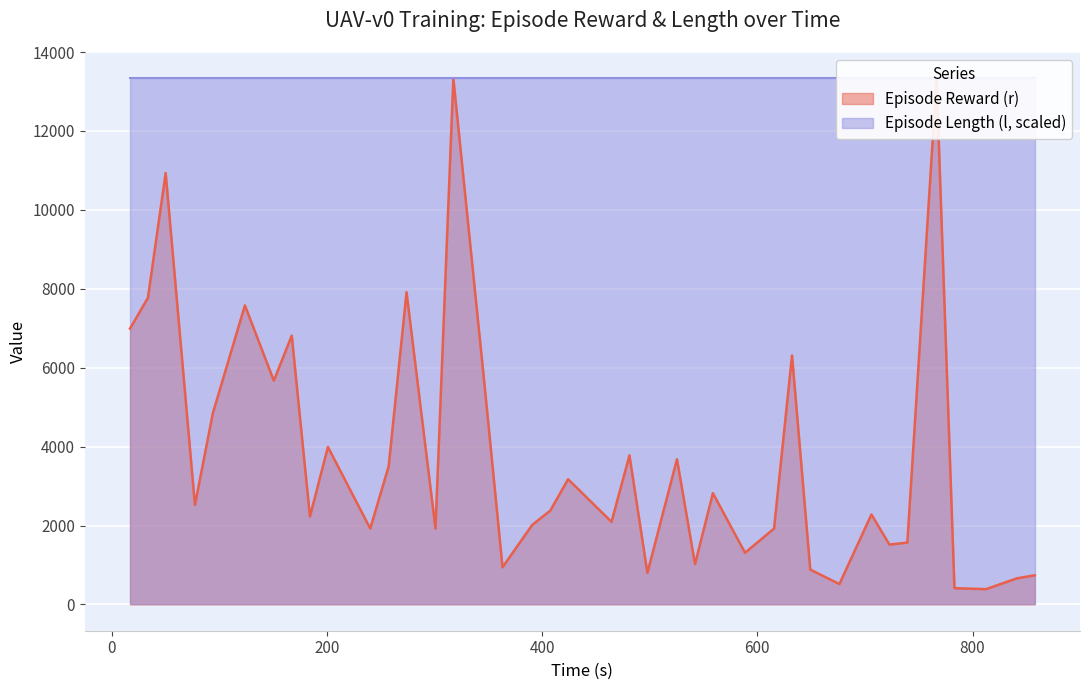

What is the minimum value shown in the chart?

386.9